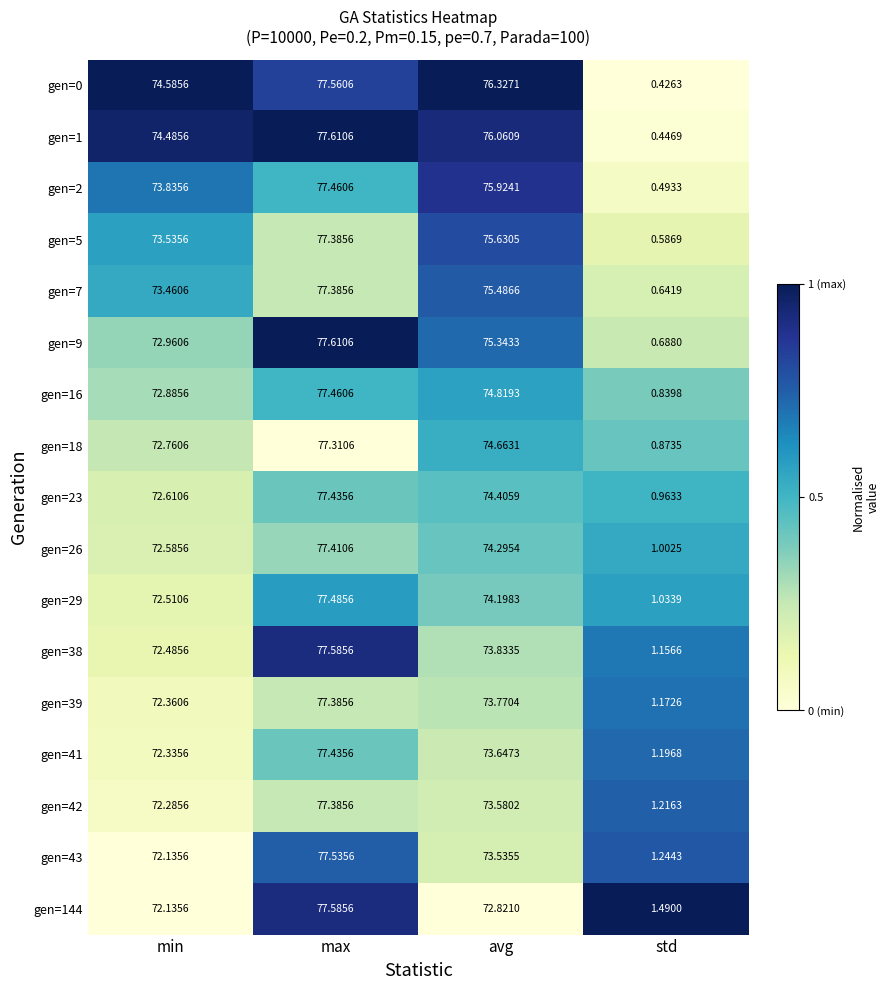

At which label does gen=42 reach its minimum?

std